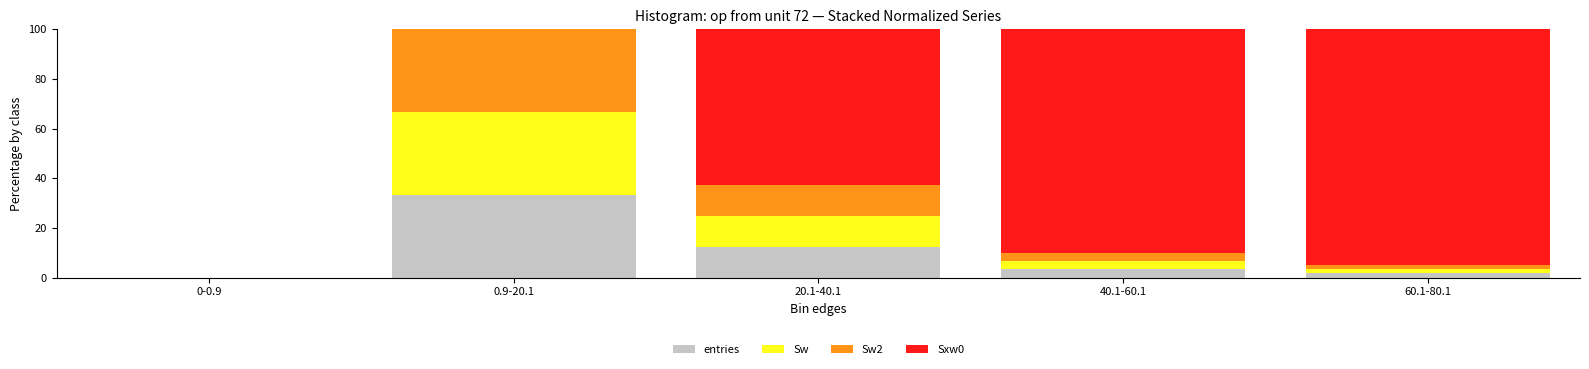

What is the sum of all entries values?

50.8